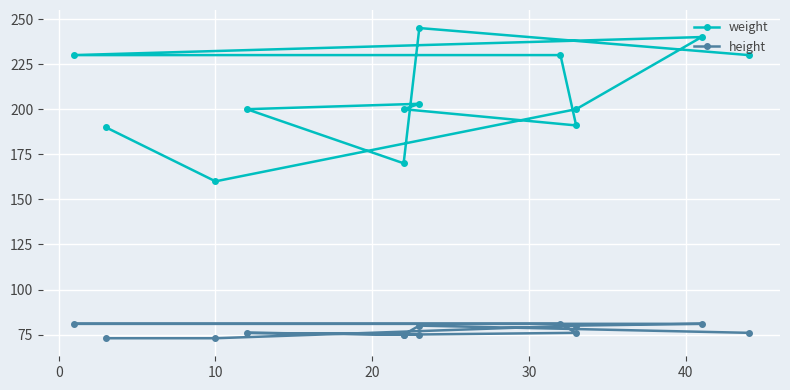

What is the difference between the height values at 40 and 20?

1